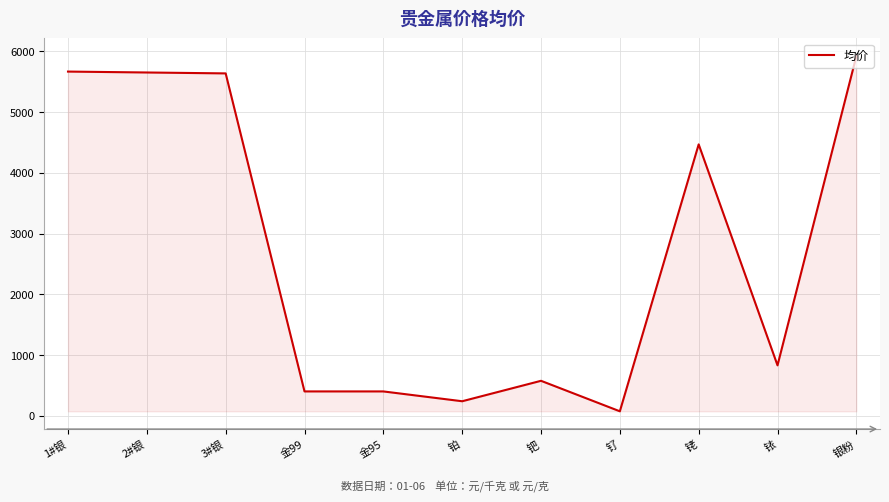

The value at 钯 is 575.5. True or false?

True